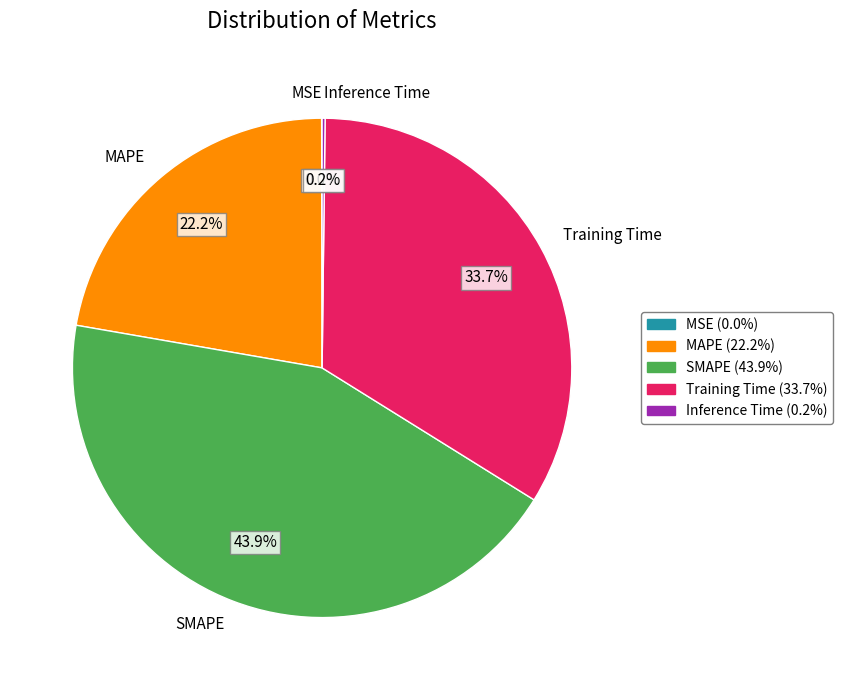

Between Training Time and MAPE, which is larger?

Training Time